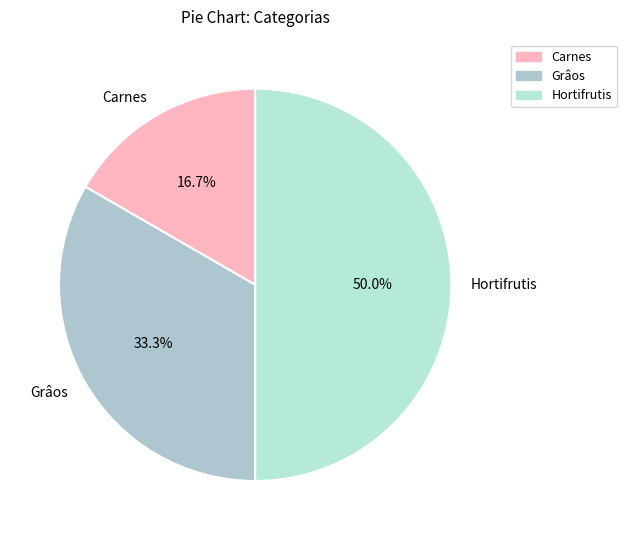

How many segments does this pie chart have?

3